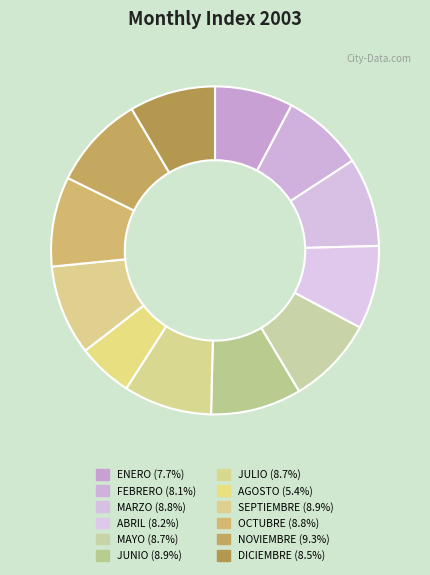

Count the number of slices in the pie.

12